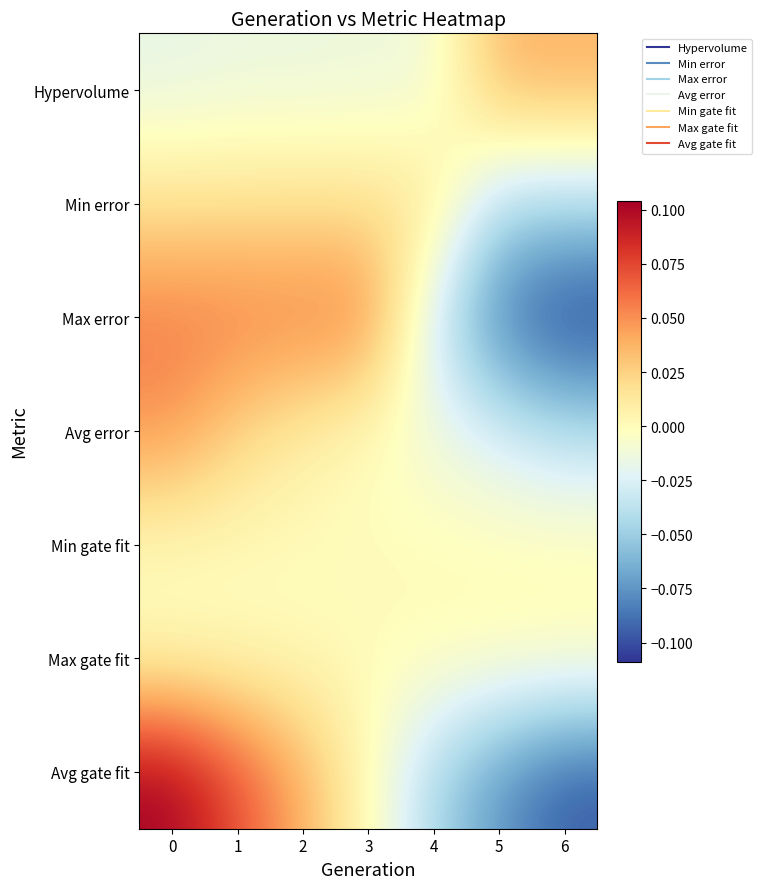

How many categories are shown in the chart?

7